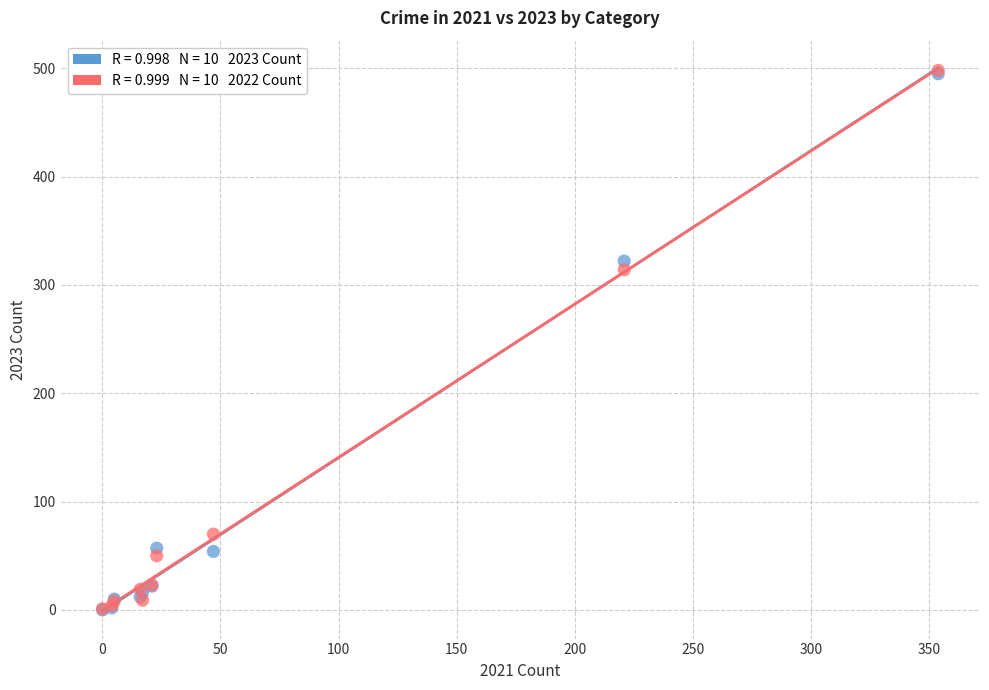

Across all series, what Y value is closest to 249?

314